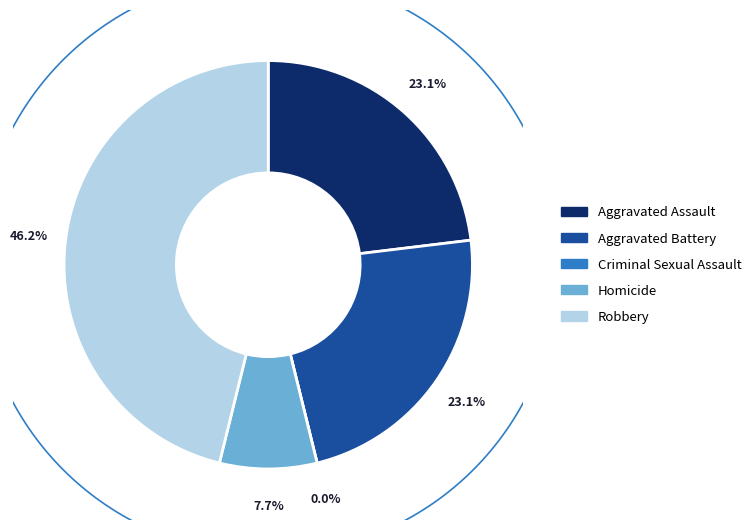

Is the sum of Robbery and Aggravated Battery greater than half?

Yes